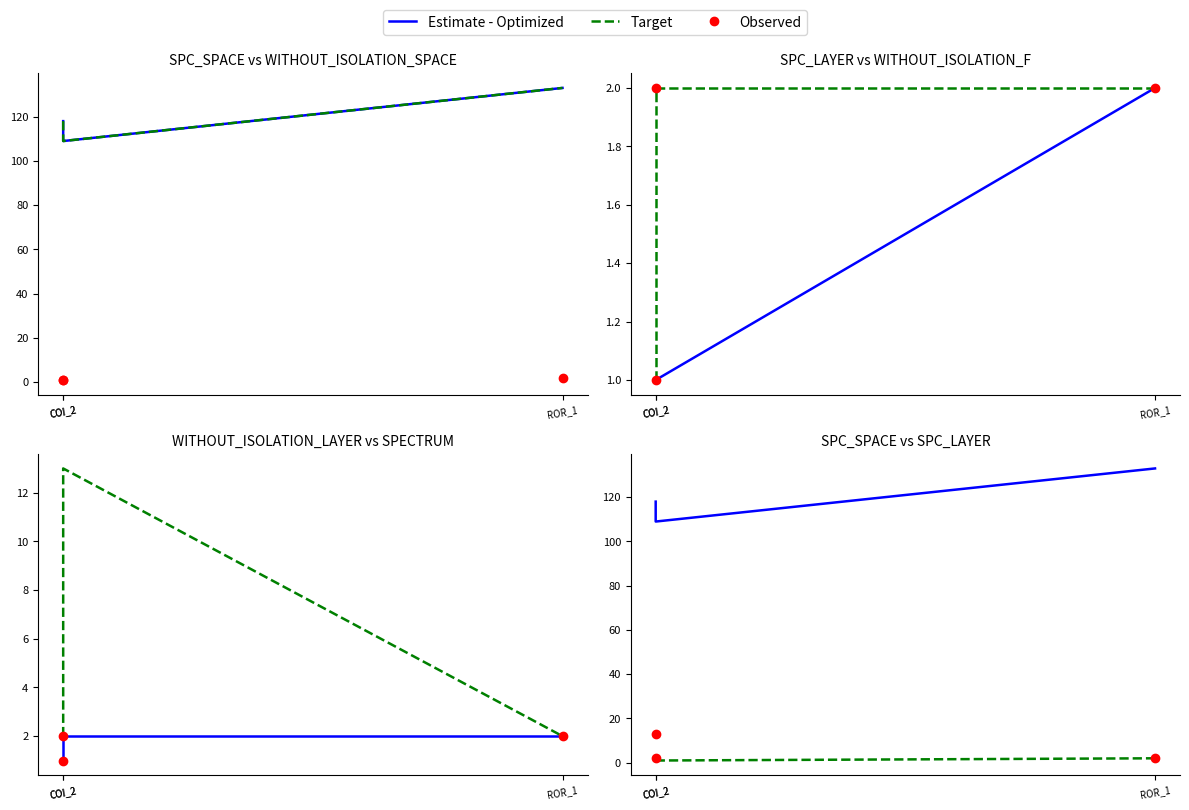

The WITHOUT_ISOLATION_LAYER series shows 2 at COI_2. True or false?

True